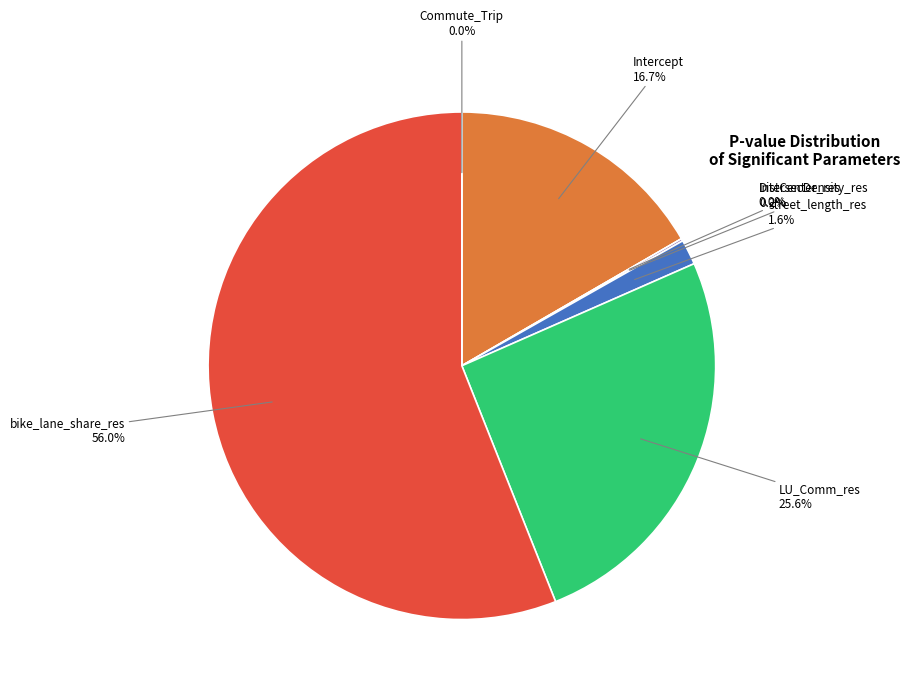

True or false: bike_lane_share_res accounts for 64% of the total.

False